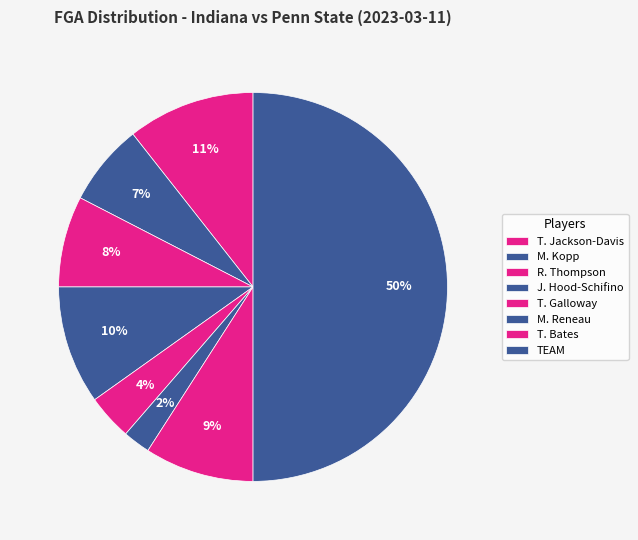

To the nearest percent, what is the average slice percentage?

12%